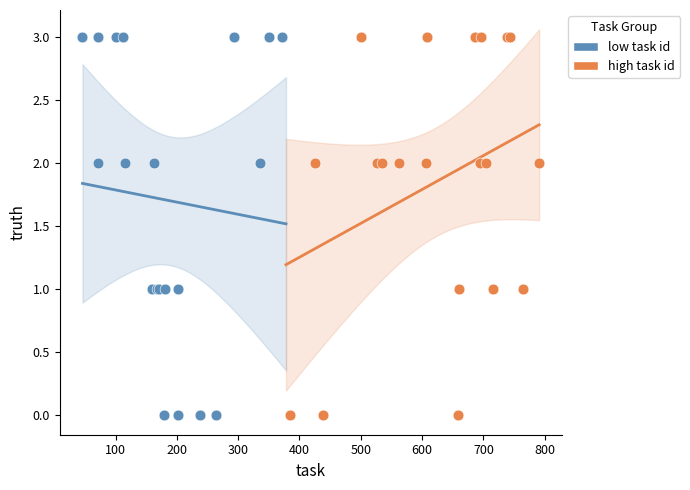

What are all the series names shown in the legend?

low task id, high task id